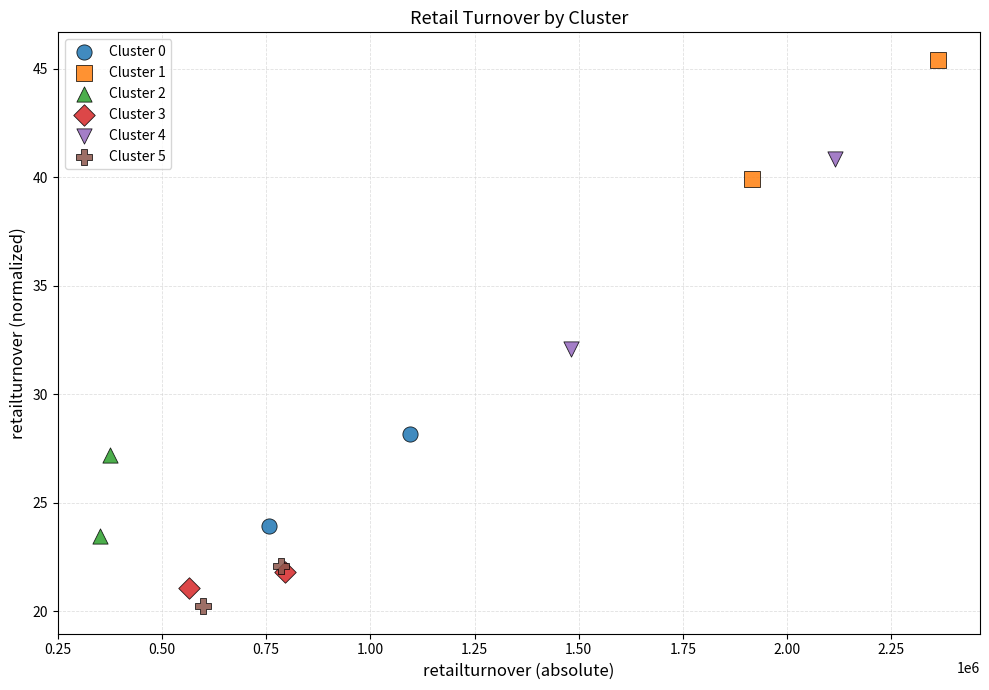

Which series reaches the maximum Y coordinate?

Cluster 1